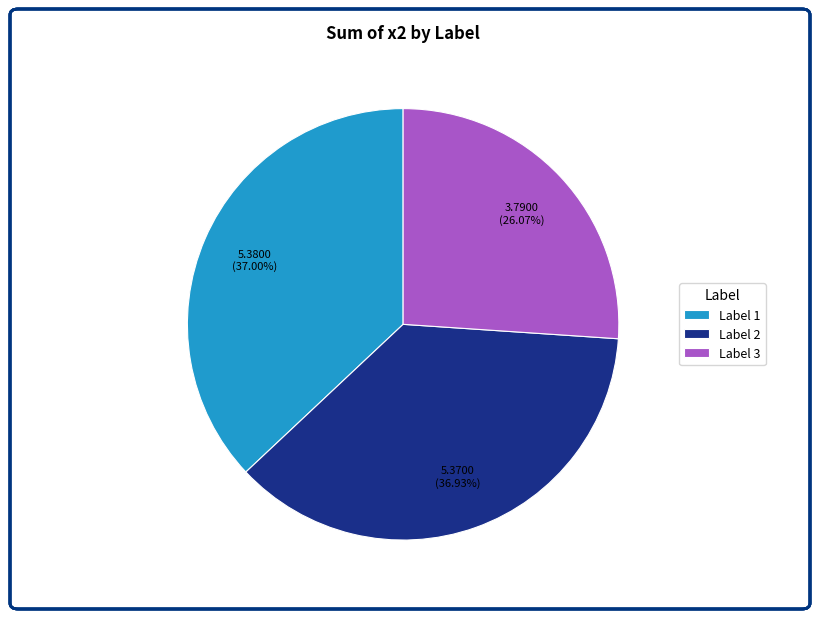

Which slice is the smallest?

Label 3